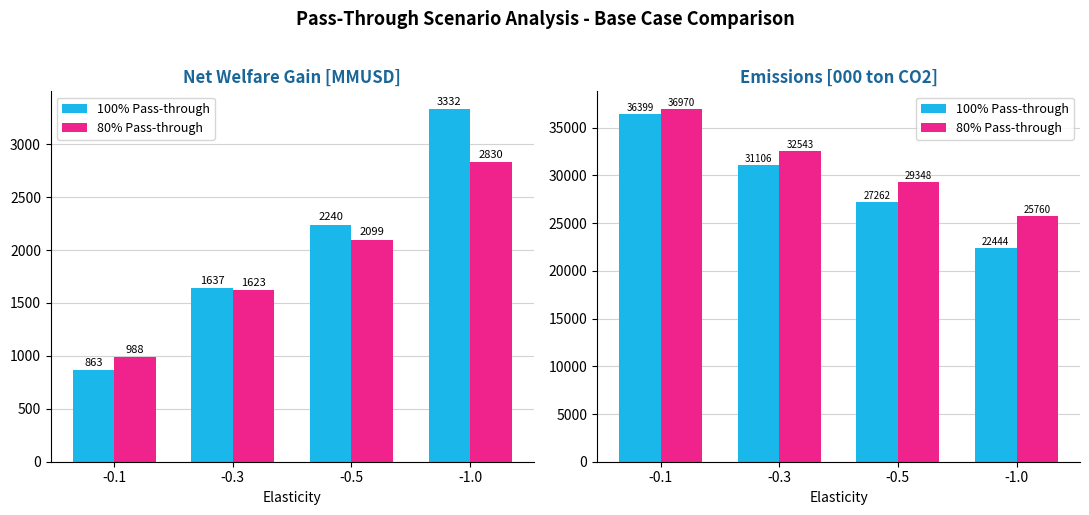

Which series changed the most between -0.3 and -0.5?

100% Pass-through